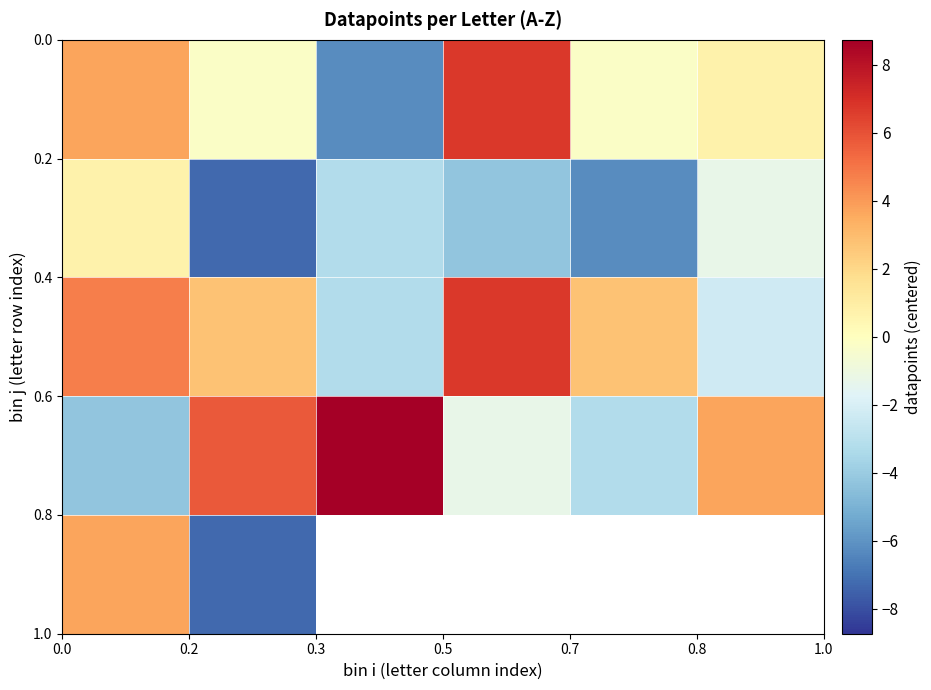

How many data points does each series have?

6